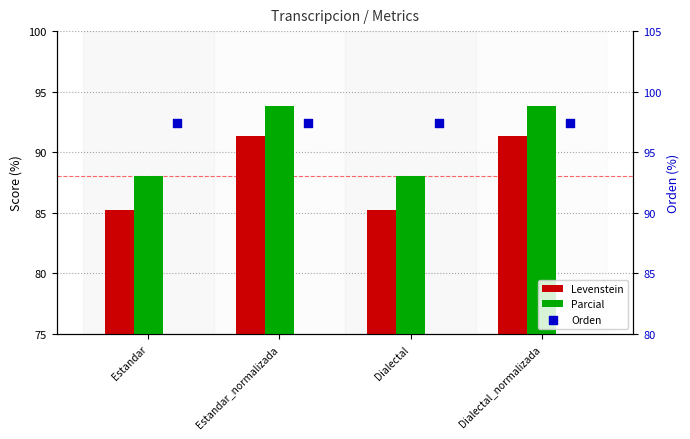

At how many categories does at least one series exceed 87?

4